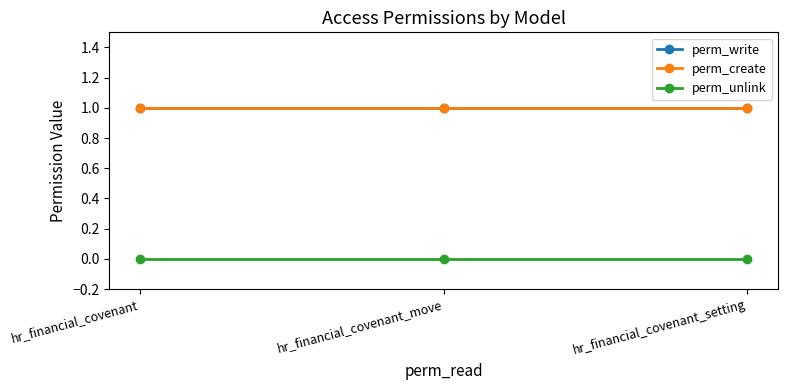

Is this an area chart (filled region under the line)?

No